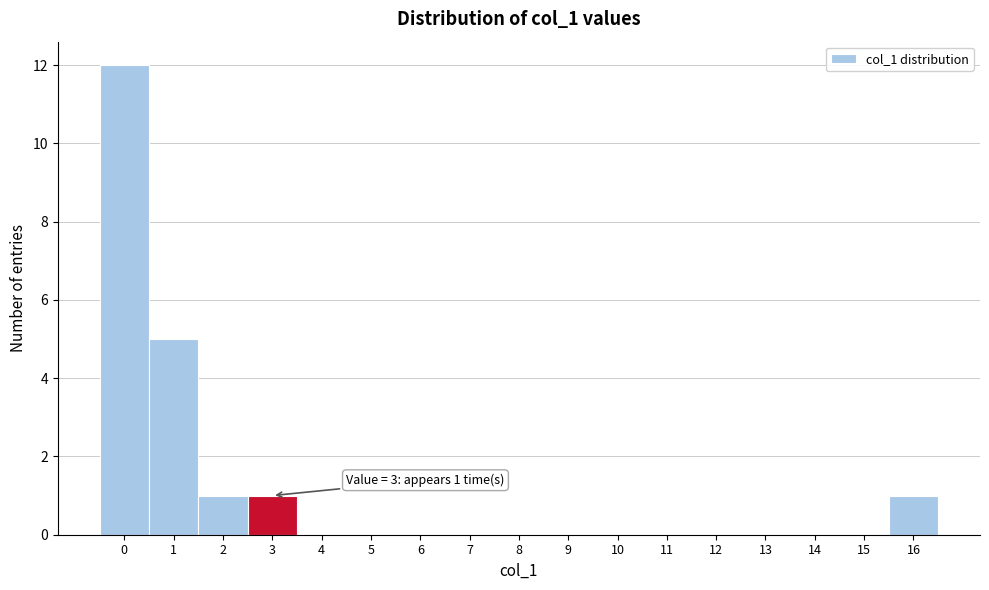

Which range on the x-axis has the tallest bar?

-0.5 to 0.5